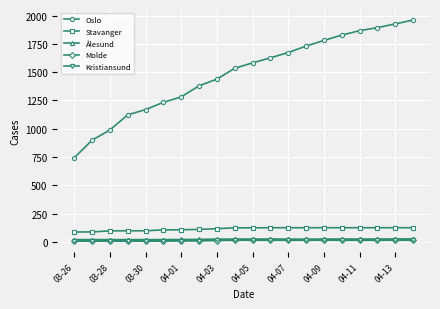

How many values in the Kristiansund series are below 17?

10